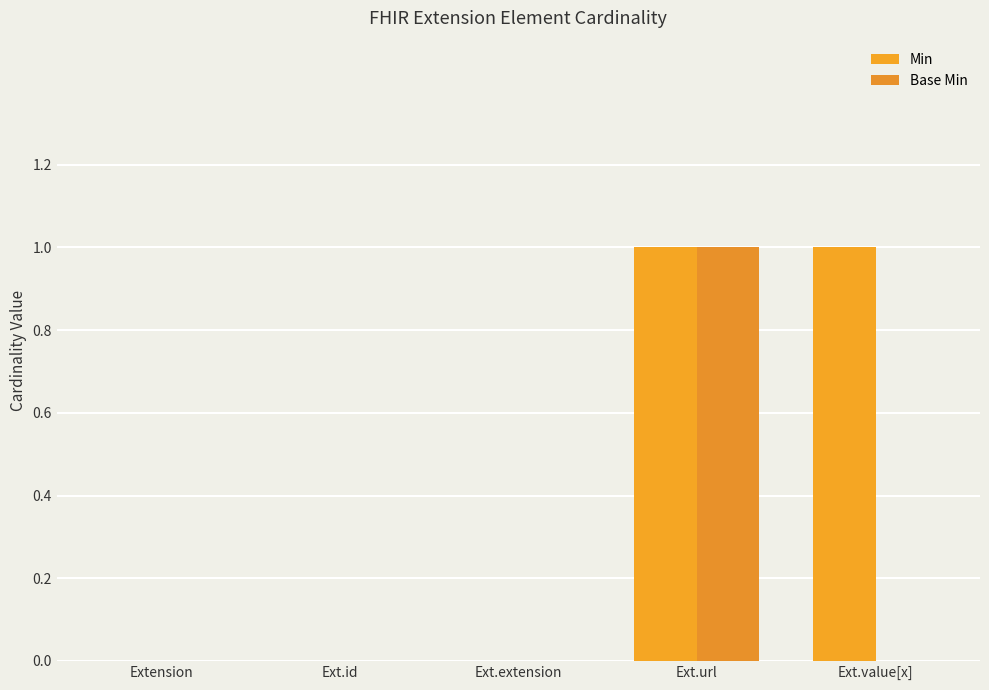

What position from the left is Ext.id?

2